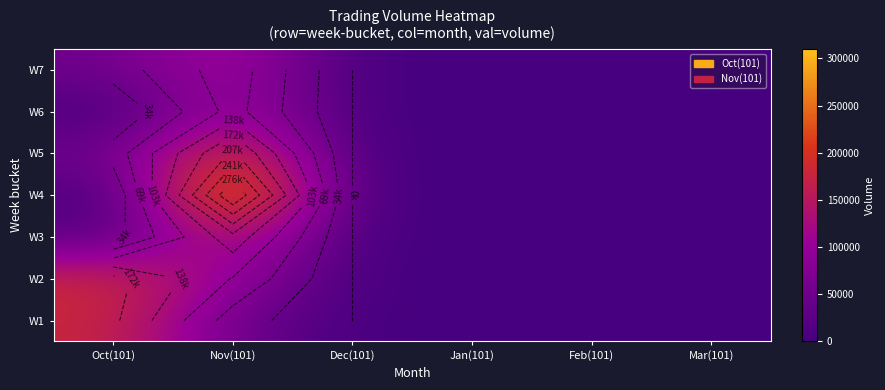

What is the greatest value displayed?

310000